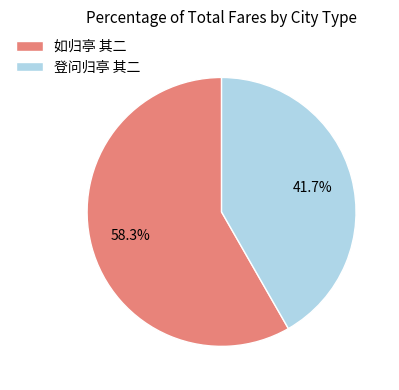

Which category has the biggest portion of the pie?

如归亭 其二